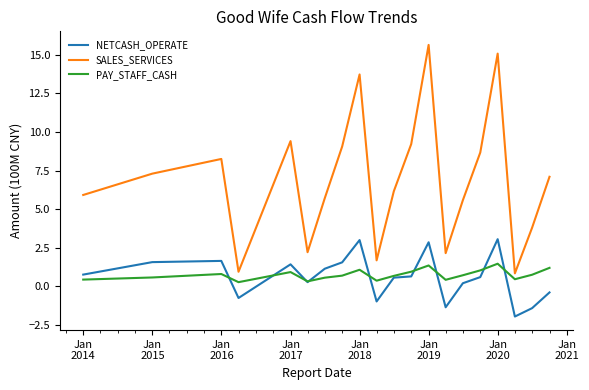

What are all the series names shown in the legend?

NETCASH_OPERATE, SALES_SERVICES, PAY_STAFF_CASH